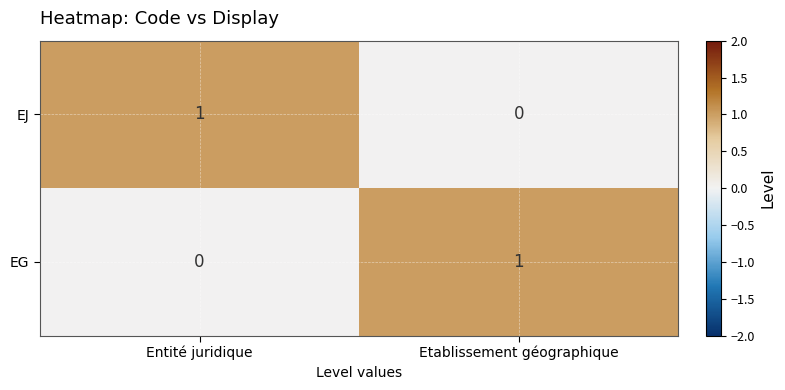

Rank the series at Entité juridique from highest to lowest value.

EJ, EG